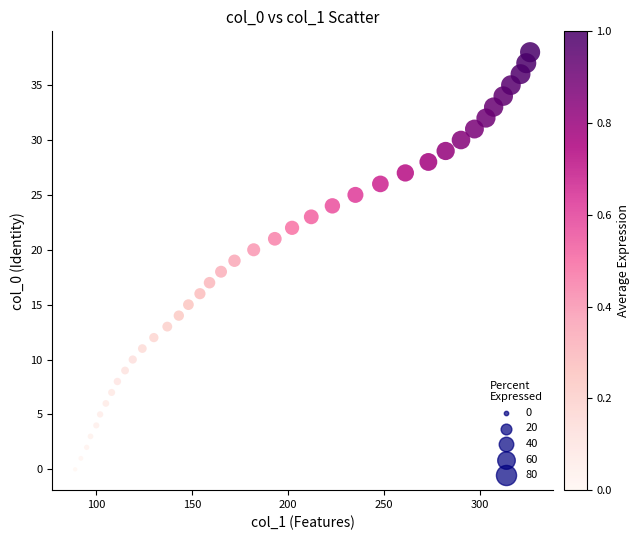

What is the range of X values (max minus min)?

237